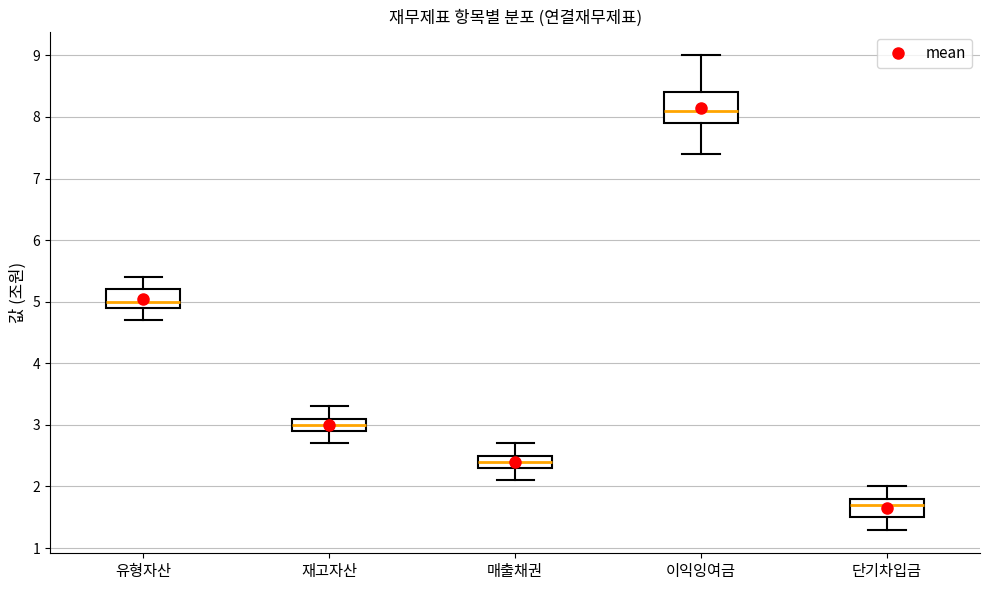

Reading left to right, transcribe this box plot: for each box, give where its median line is, the range the box spans, and where its two whiskers end, as read against the y-axis. The values are not printed on the chart, so give them approximately, as read against the axis.

유형자산: median 5.0, box 4.9 to 5.2, whiskers 4.7 to 5.4
재고자산: median 3.0, box 2.9 to 3.1, whiskers 2.7 to 3.3
매출채권: median 2.4, box 2.3 to 2.5, whiskers 2.1 to 2.7
이익잉여금: median 8.1, box 7.9 to 8.4, whiskers 7.4 to 9.0
단기차입금: median 1.7, box 1.5 to 1.8, whiskers 1.3 to 2.0